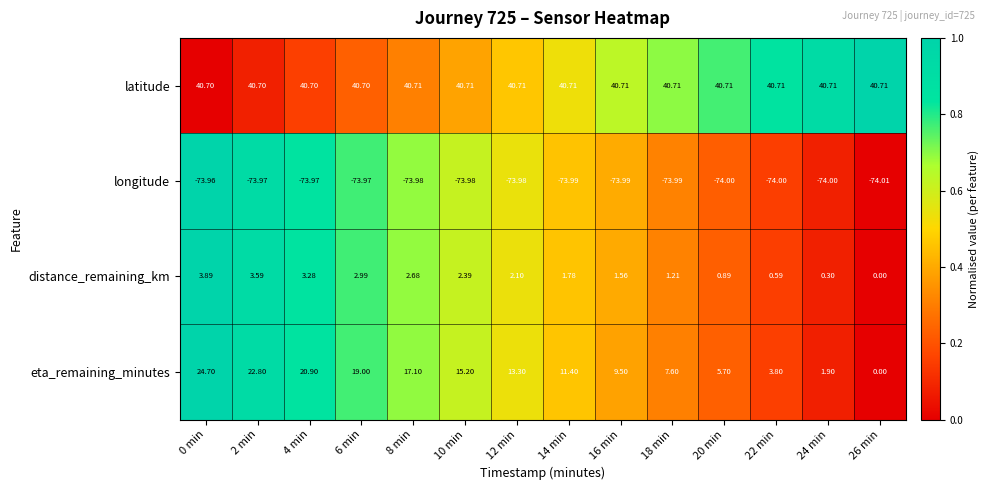

What is the total value across all series at 18 min?

-24.5